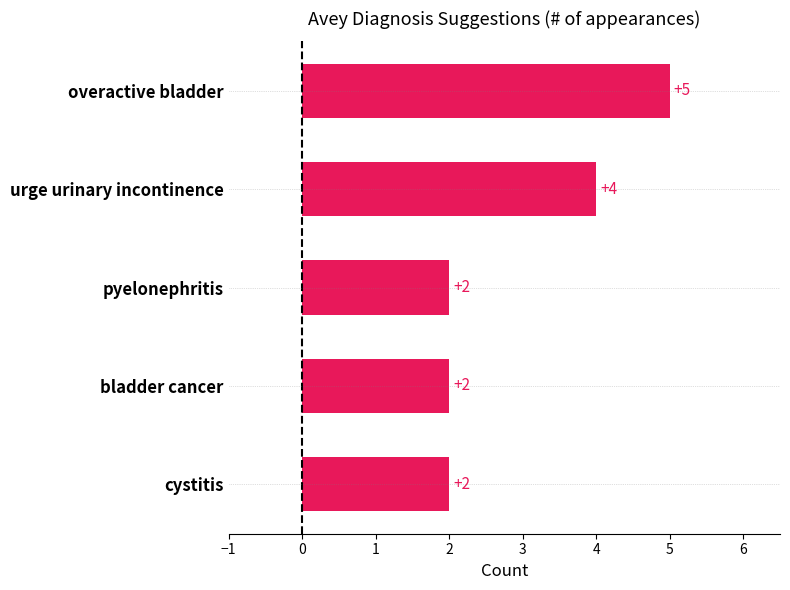

Reading bottom to top, list all the values displayed in this chart.

cystitis=2	bladder cancer=2	pyelonephritis=2	urge urinary incontinence=4	overactive bladder=5